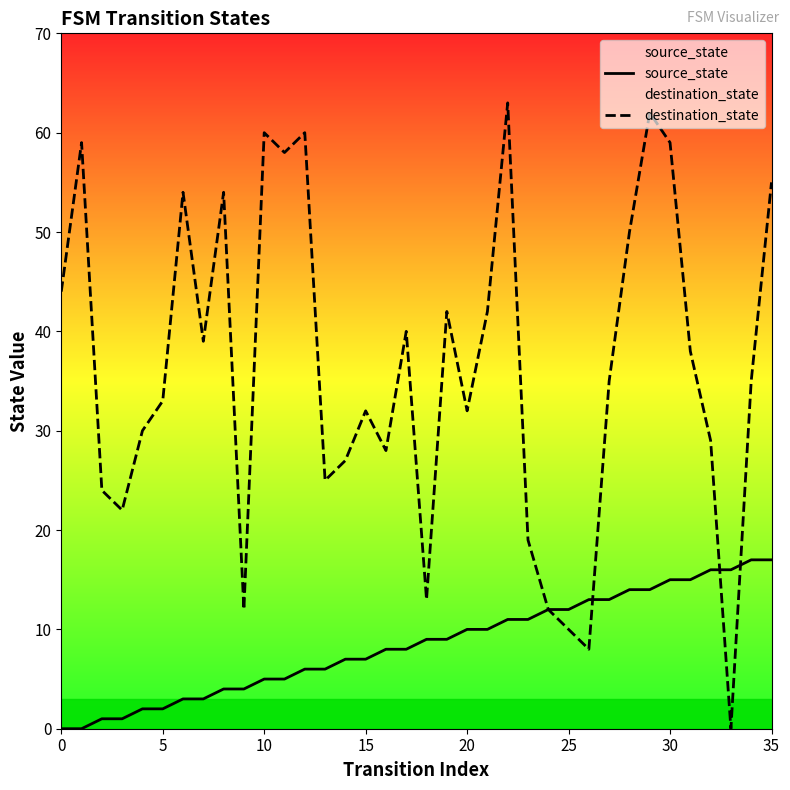

What is the approximate value of source_state at 11?

5